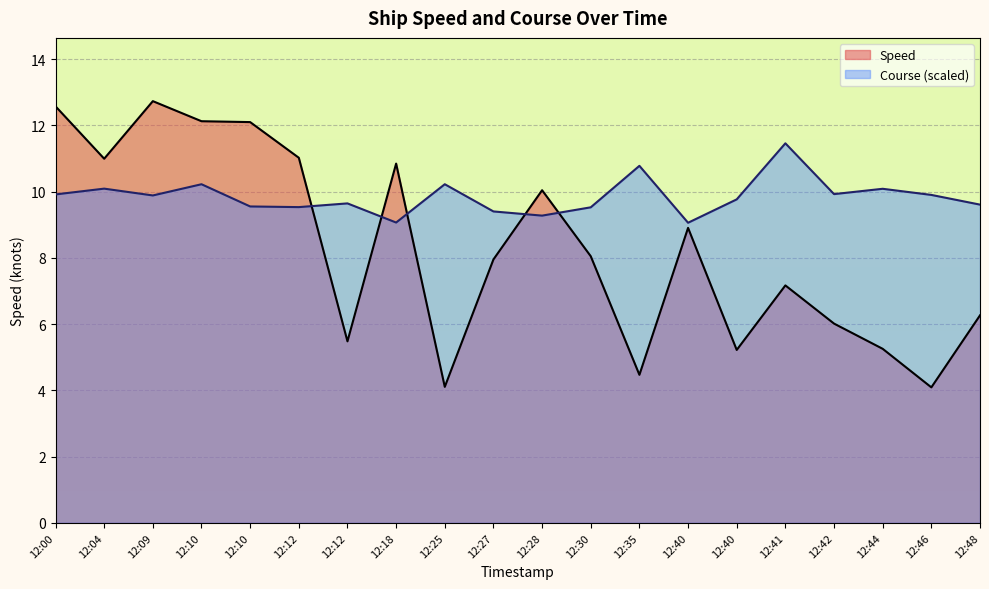

What is the difference between the maximum and minimum values in the Speed series?

8.6